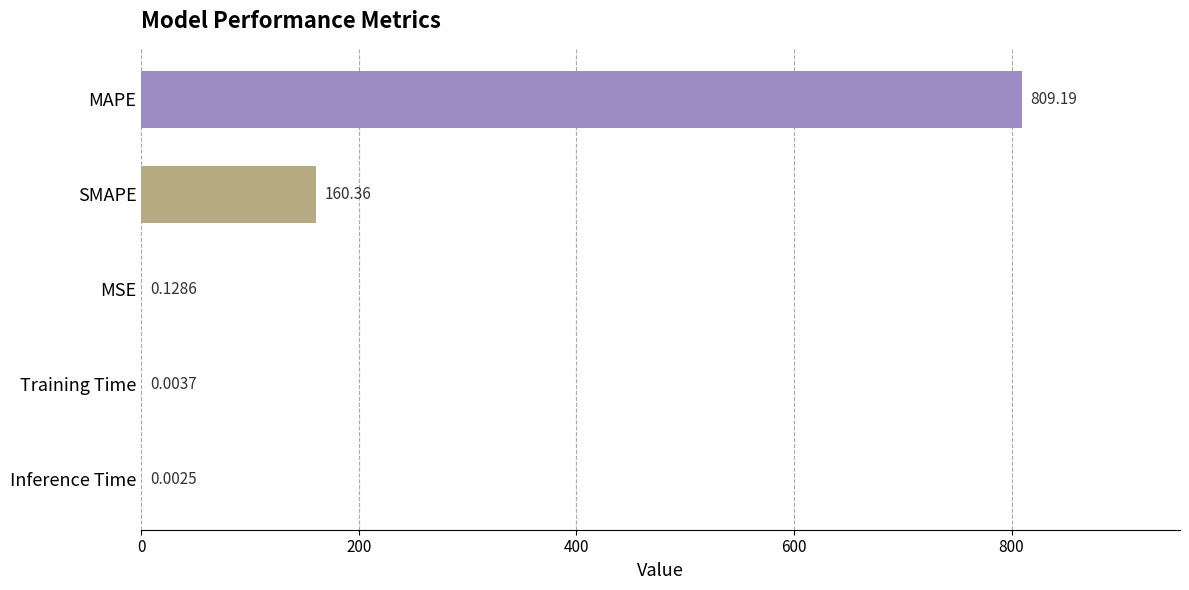

What is the sum of all values?

969.7